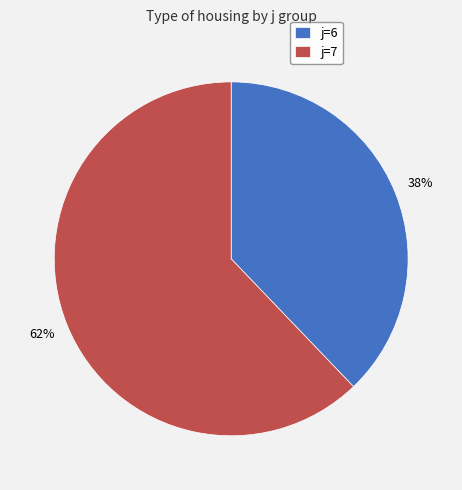

Between j=6 and j=7, which is larger?

j=7